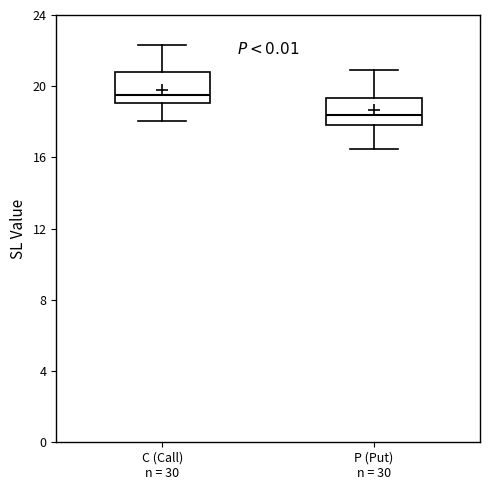

Which box's median line is the lowest?

P (Put) n = 30